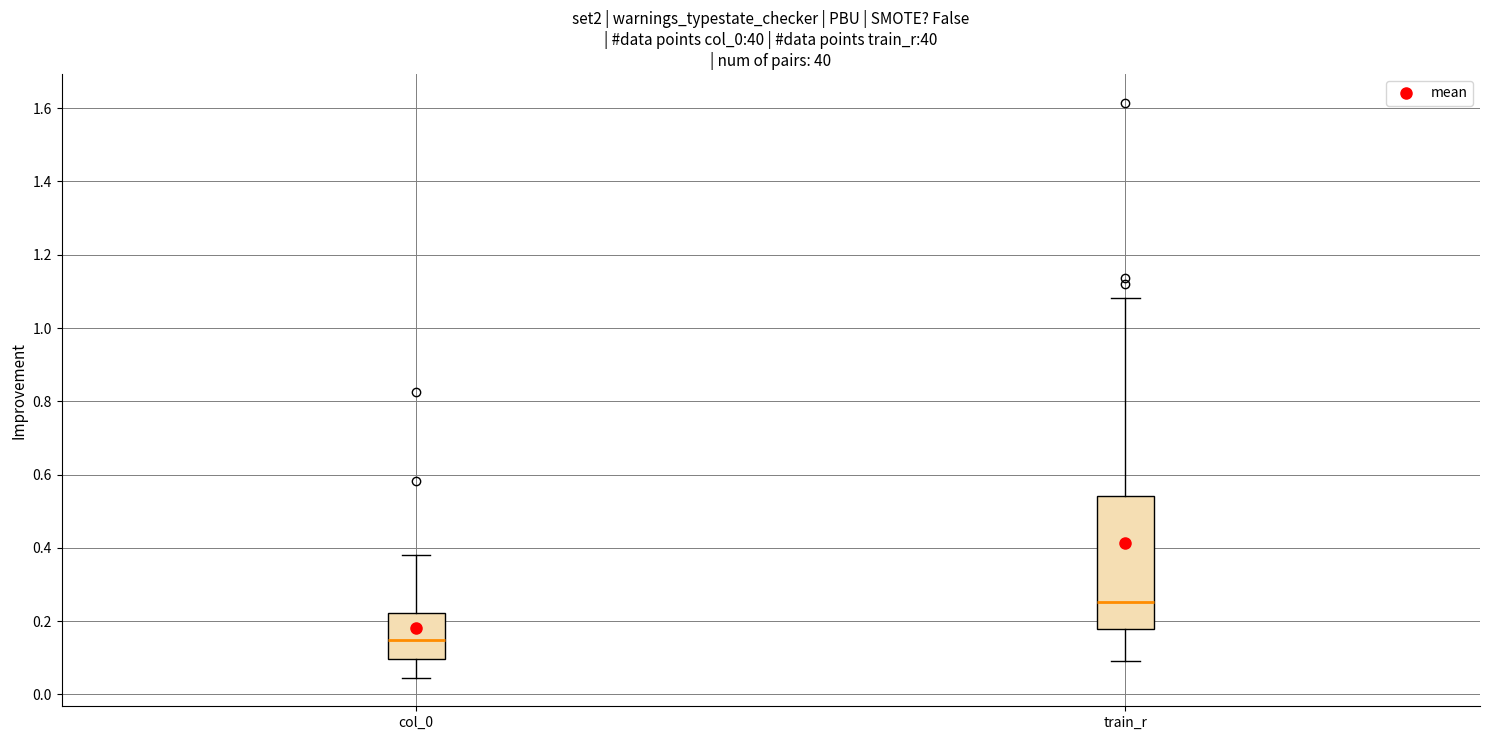

Comparing the boxes themselves (not the whiskers), which one is the tallest?

train_r